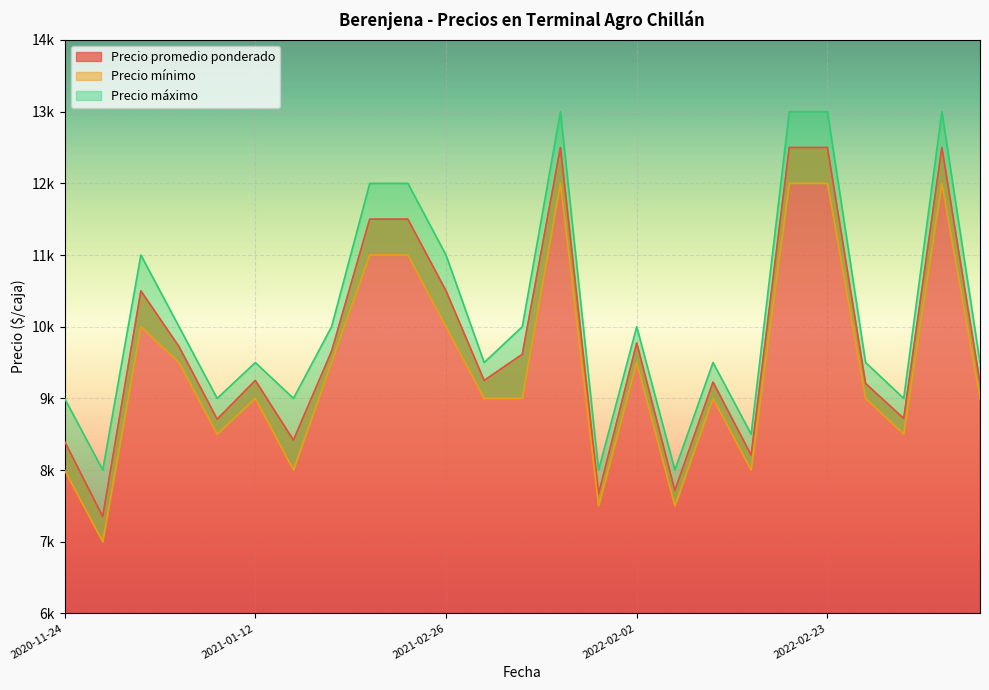

Is it true that Precio máximo equals 13112 at 2022-03-04?

False